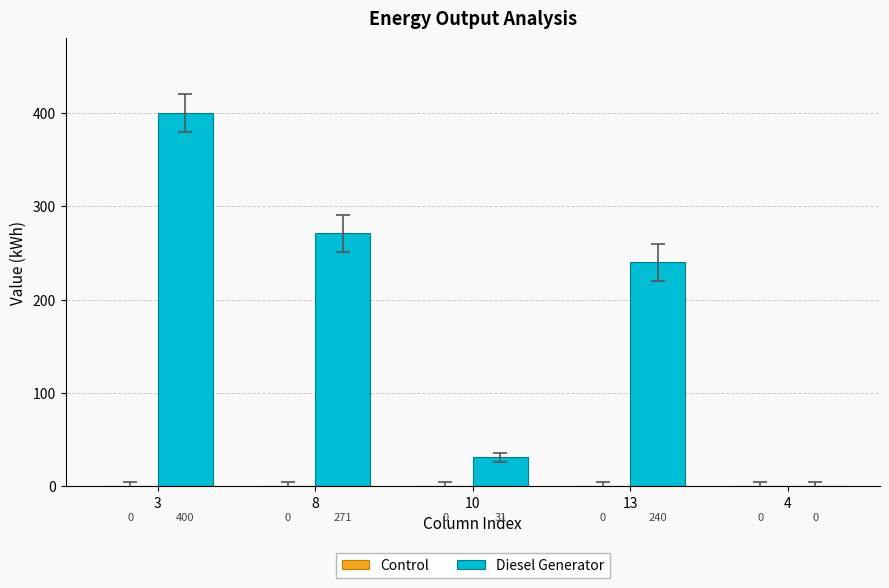

At which label is the value closest to 200?

13